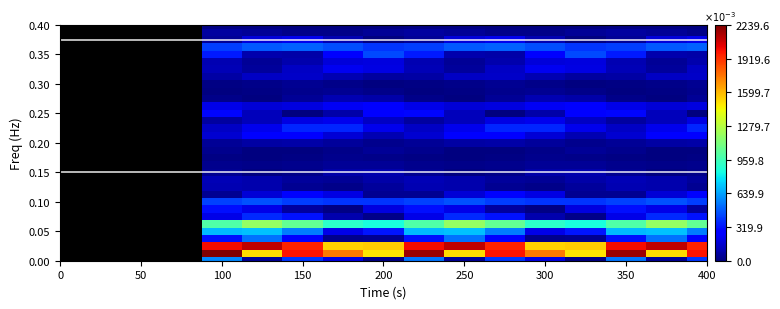

How many distinct data groups are displayed?

33